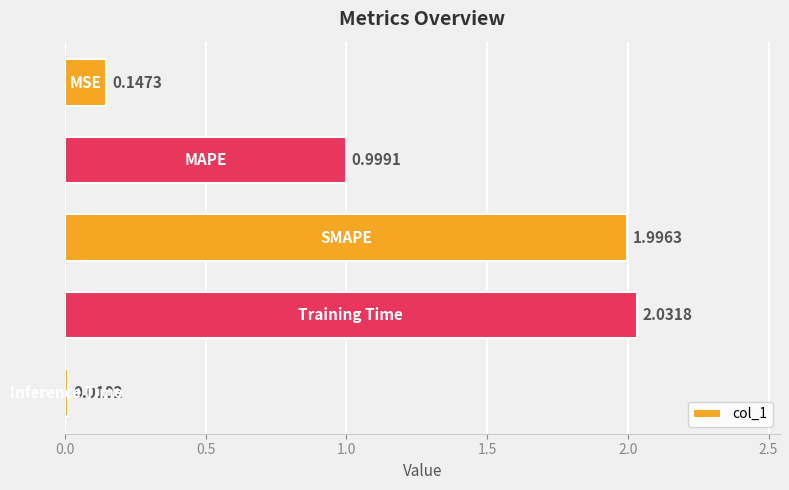

What is the sum of all values?

5.2